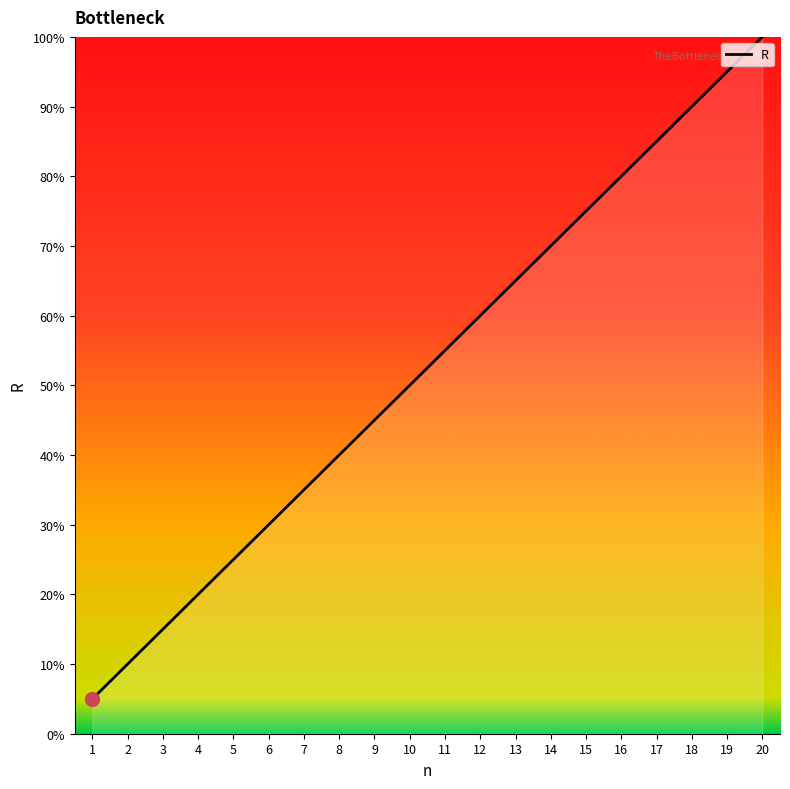

How many distinct data groups are displayed?

1